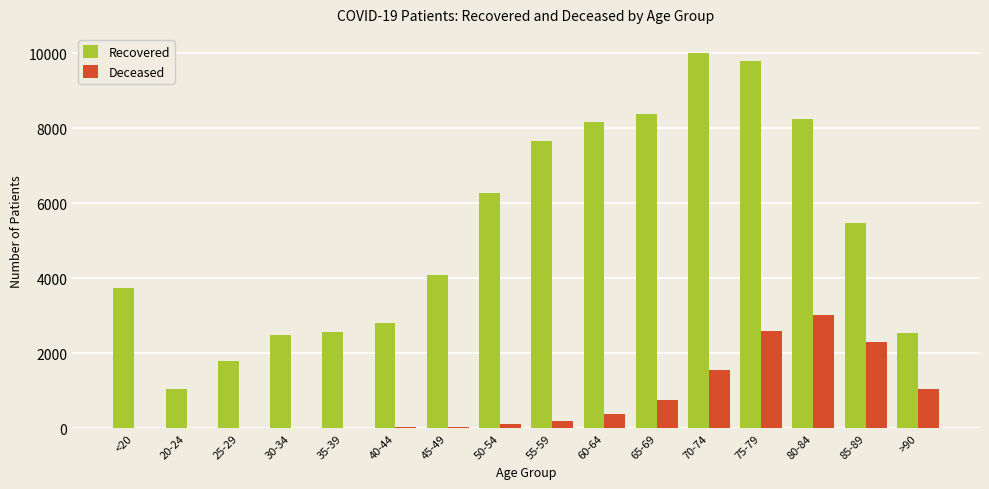

Which series has the largest total across all categories?

Recovered